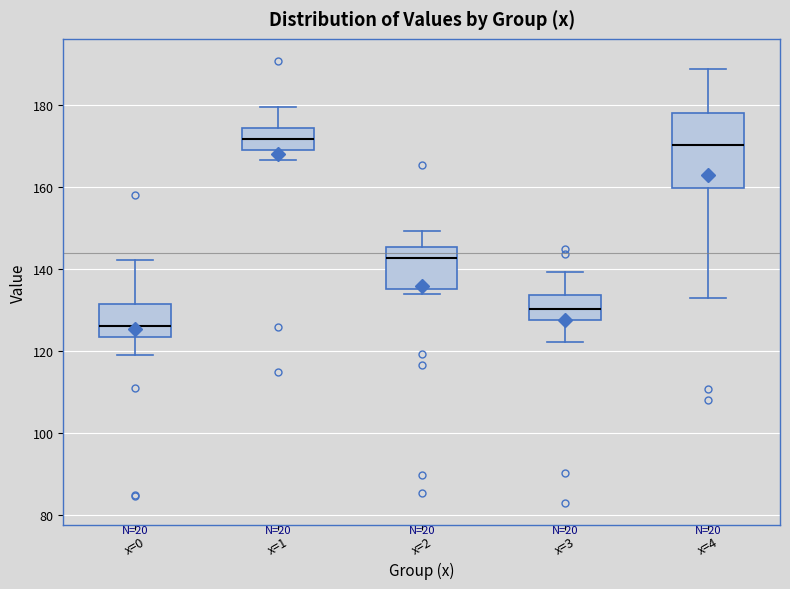

Where does the median line of the box for x=0 sit on the y-axis? The values are not printed on the chart, so give them approximately, as read against the axis.

126